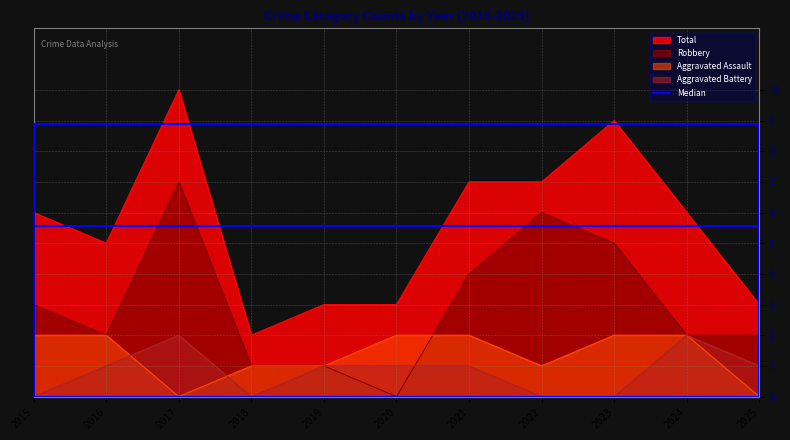

Between 2025 and 2016, which is larger?

2016